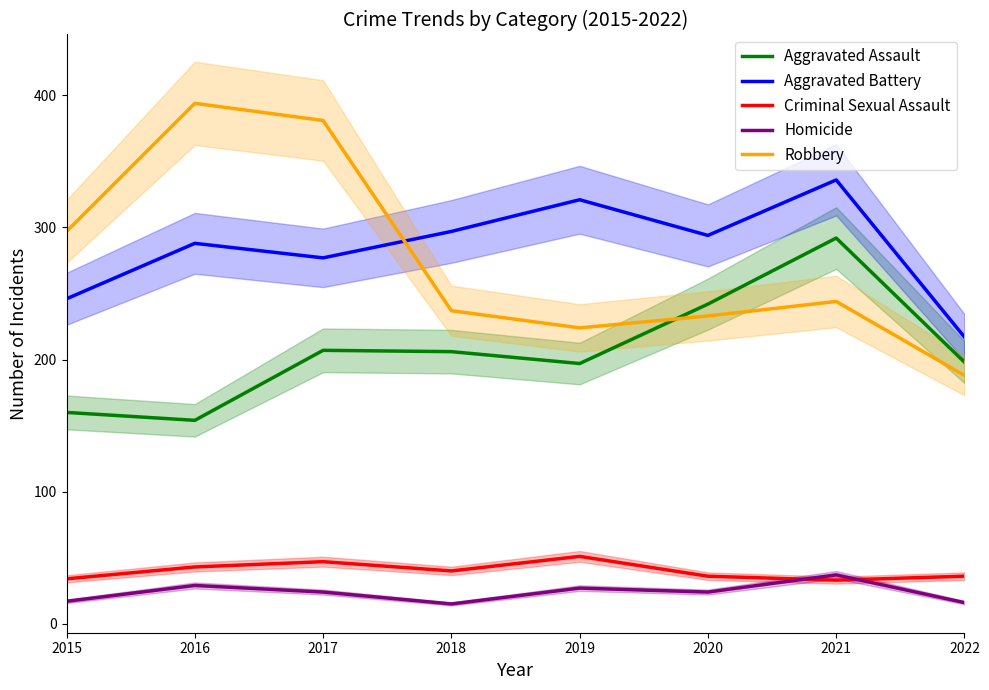

Does the chart have visible grid lines?

No